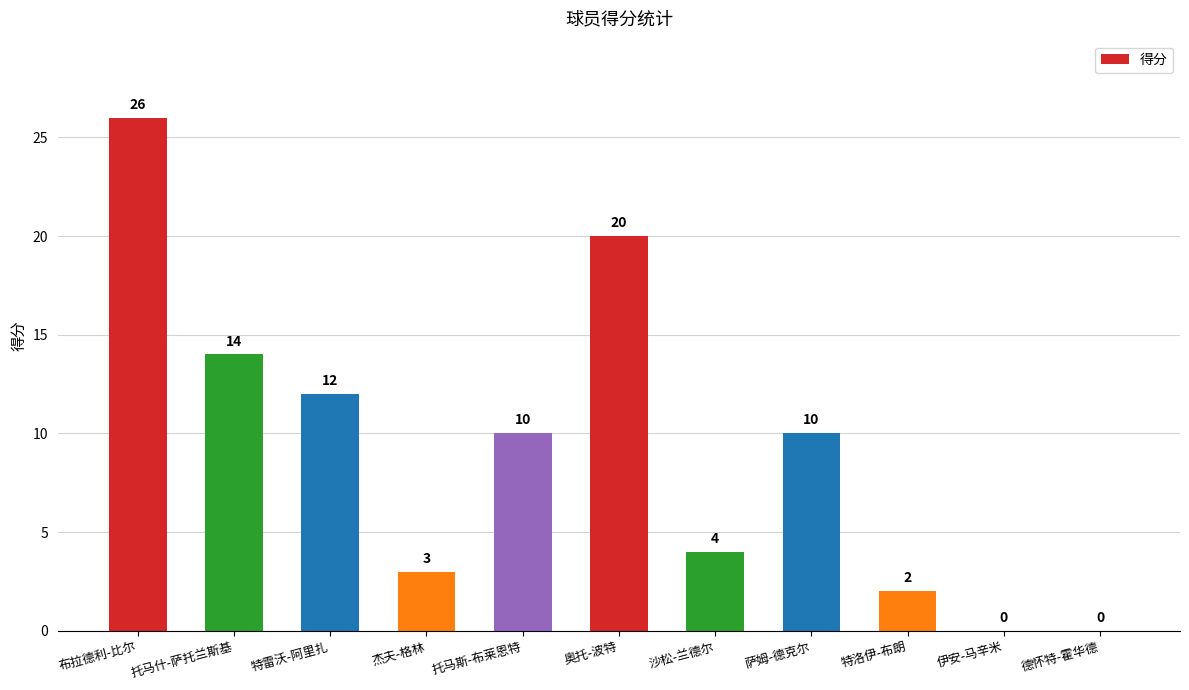

Which label corresponds to the largest value in the chart?

布拉德利-比尔